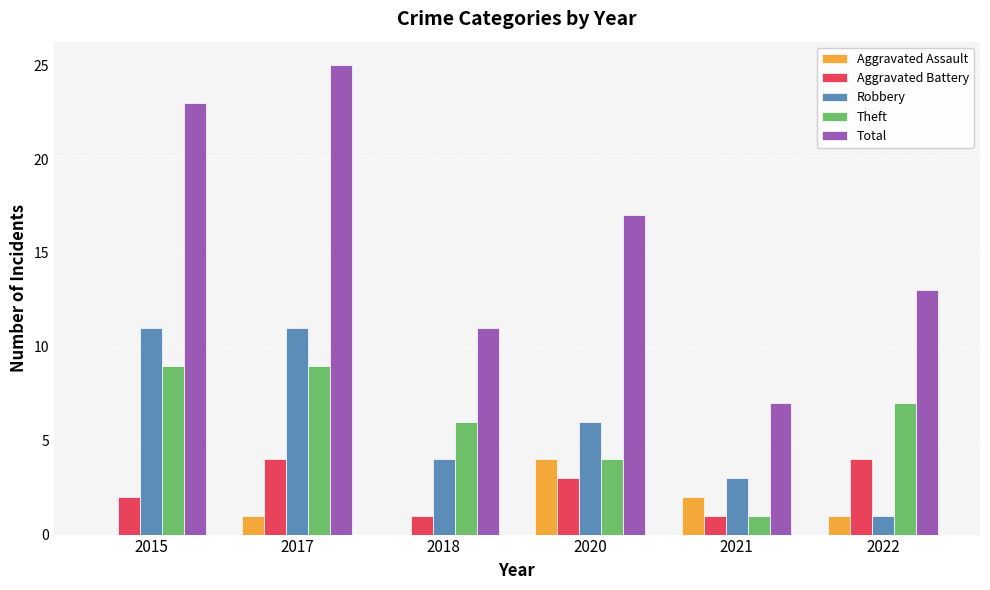

Reading right to left, list all the values displayed in this chart.

Aggravated Assault: 1	2	4	0	1	0
Aggravated Battery: 4	1	3	1	4	2
Robbery: 1	3	6	4	11	11
Theft: 7	1	4	6	9	9
Total: 13	7	17	11	25	23